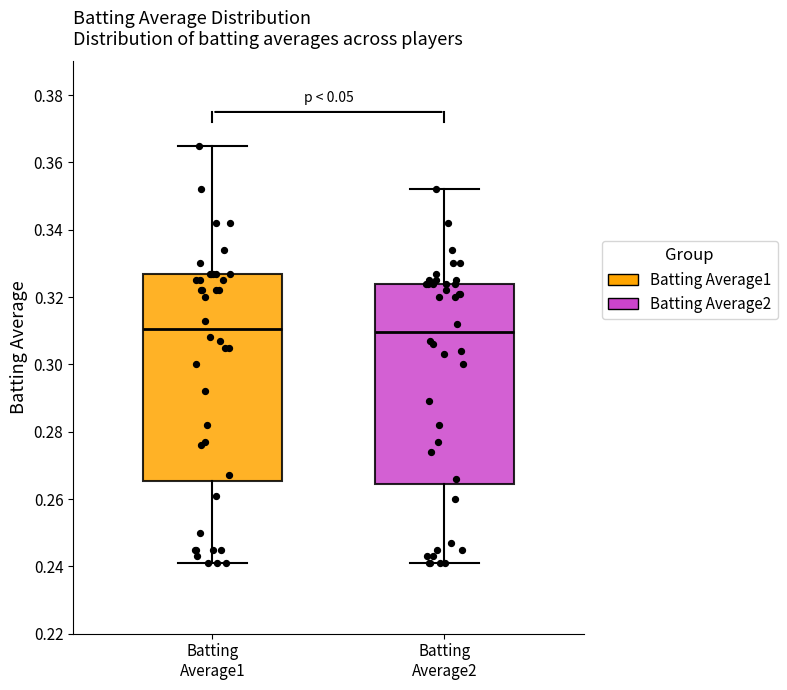

Where does the upper whisker of the box for Batting Average1 end on the y-axis? The values are not printed on the chart, so give them approximately, as read against the axis.

0.366